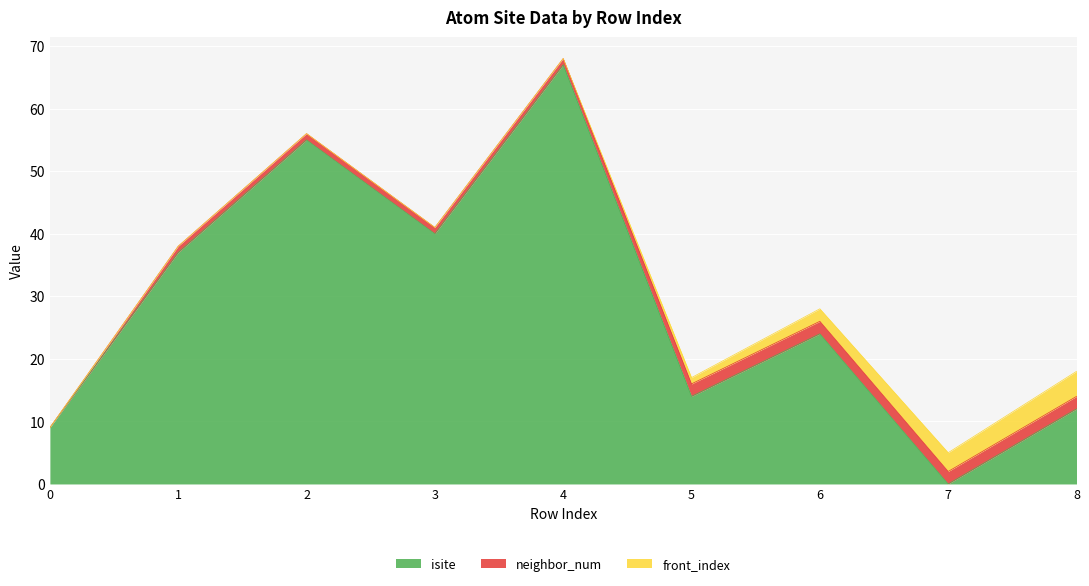

At which category does isite reach its first local valley?

3